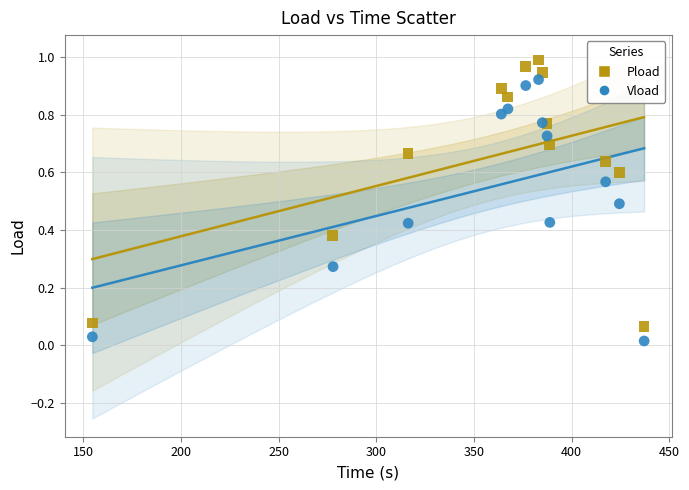

Which series contains the highest Y value?

Pload